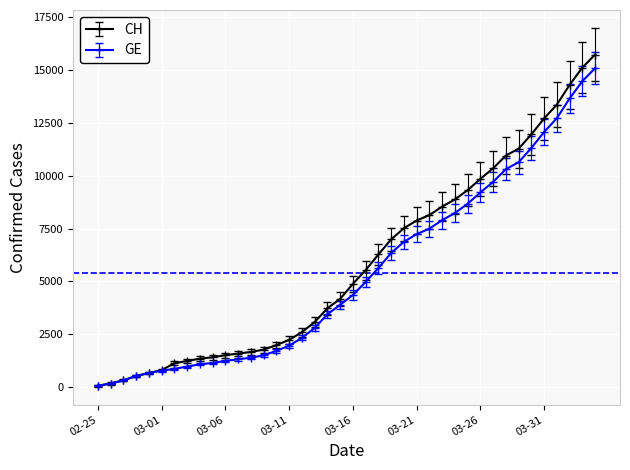

Is this an area chart (filled region under the line)?

No